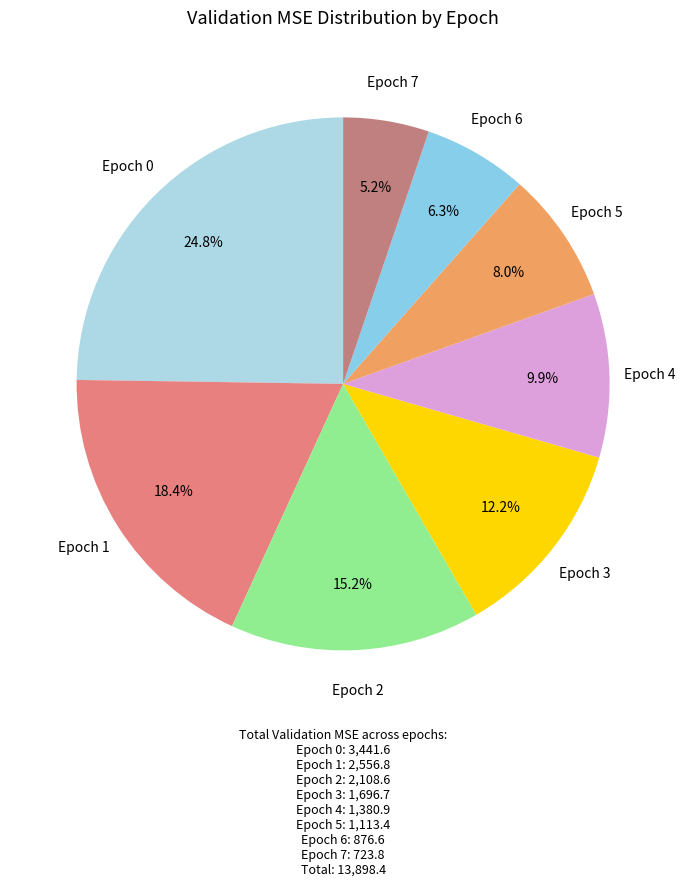

Rank the categories by value from lowest to highest.

Epoch 7, Epoch 6, Epoch 5, Epoch 4, Epoch 3, Epoch 2, Epoch 1, Epoch 0